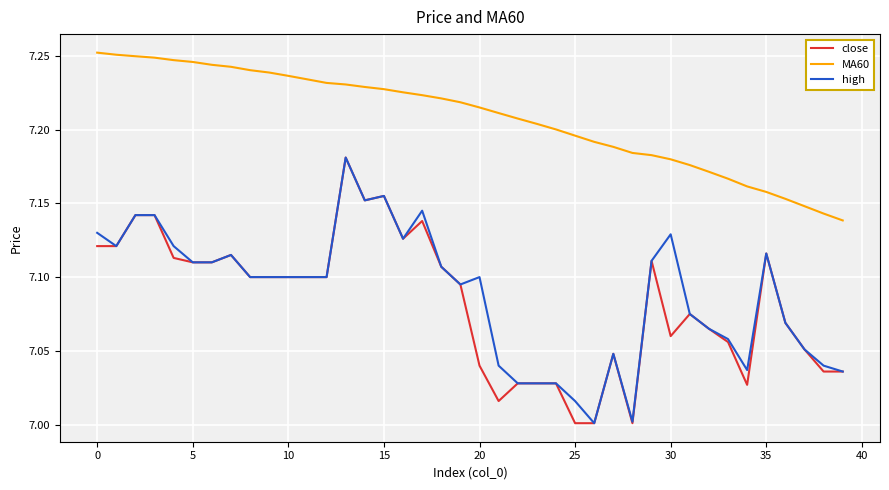

Which series has the largest total across all categories?

MA60